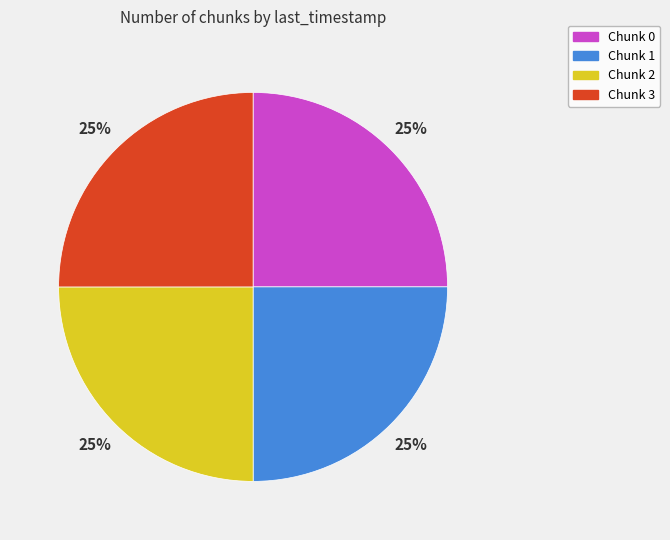

What is the ratio of the value at Chunk 2 to the value at Chunk 0?

1.0